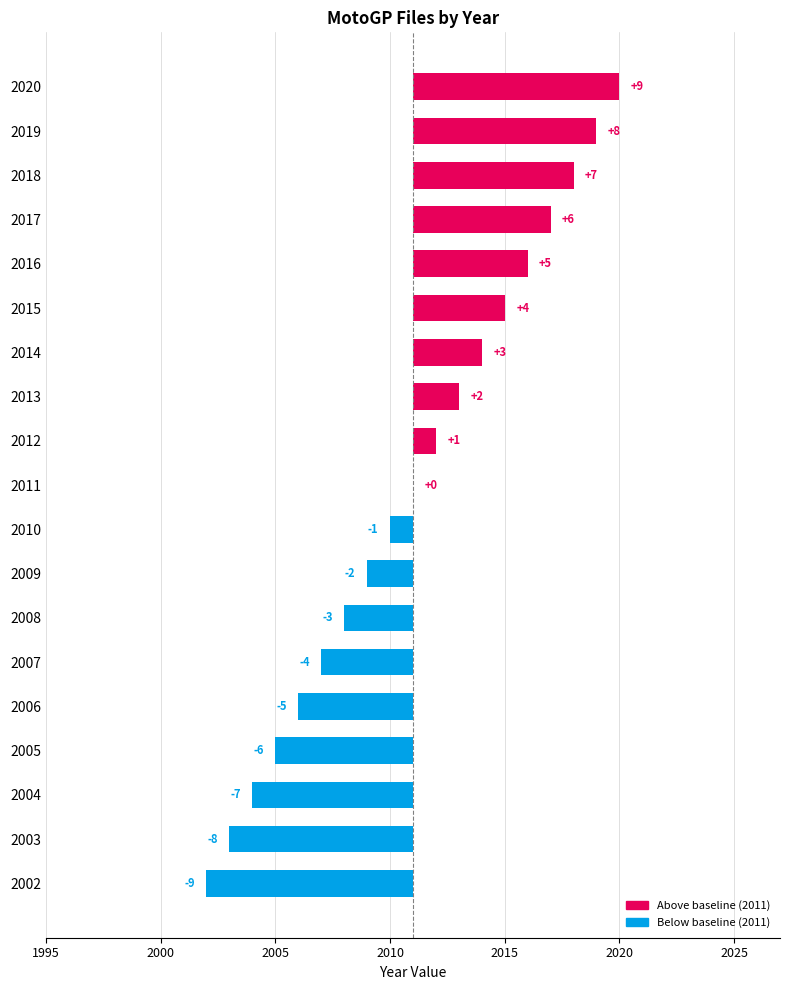

Reading left to right, transcribe all the data shown in this chart.

-9	-8	-7	-6	-5	-4	-3	-2	-1	0	1	2	3	4	5	6	7	8	9